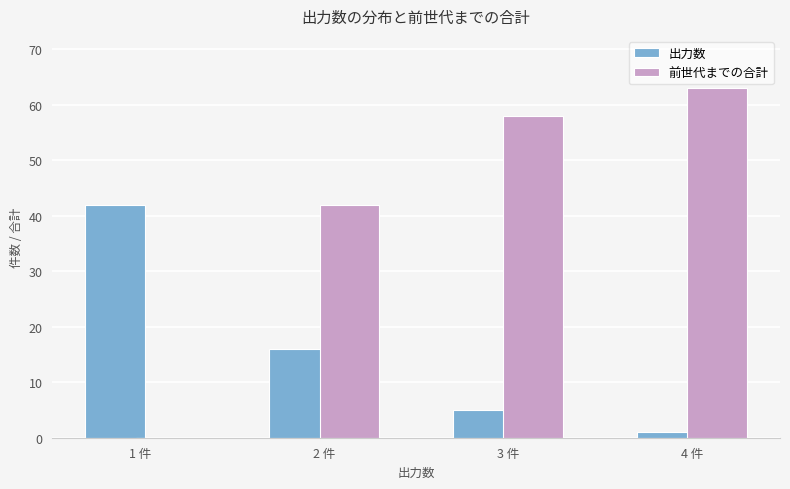

How many series are shown in this chart?

2